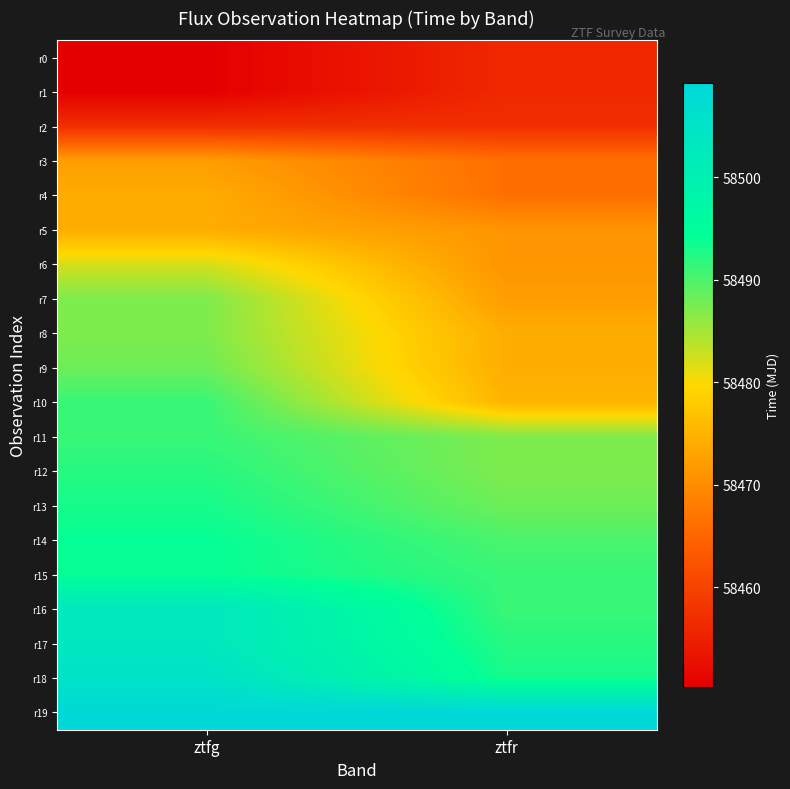

Rank the series at ztfr from highest to lowest value.

r19, r18, r17, r16, r15, r14, r13, r12, r11, r10, r9, r8, r7, r6, r5, r4, r3, r2, r1, r0